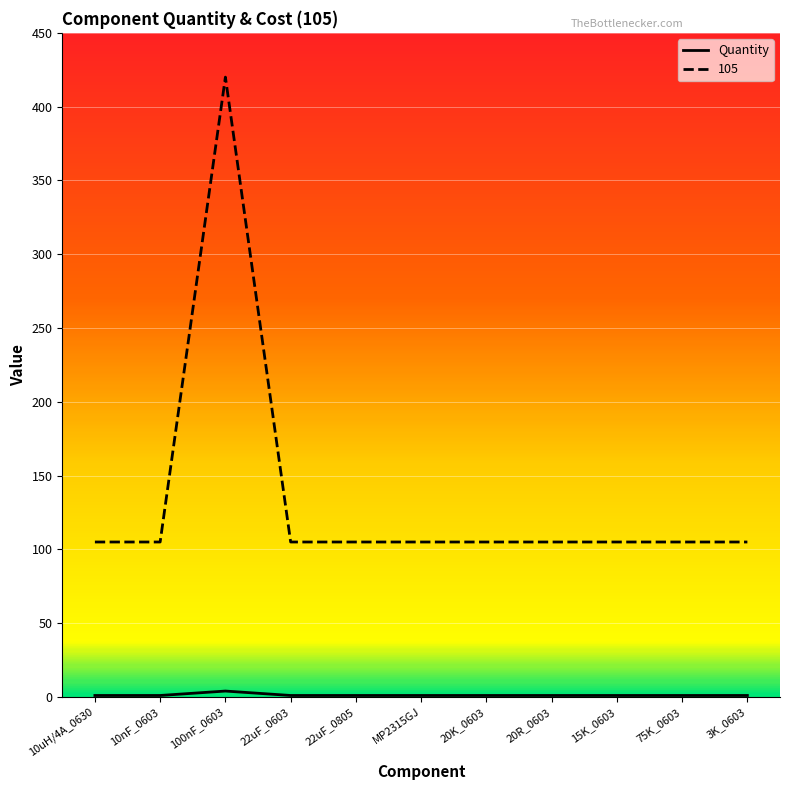

At which category is the sum across all series the highest?

100nF_0603